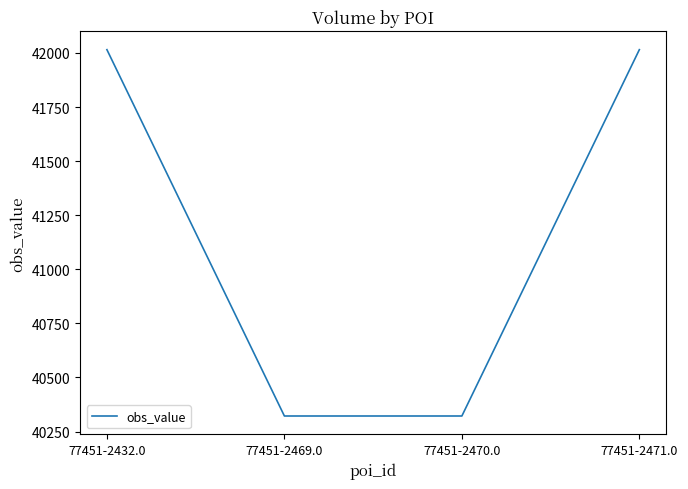

What is the ratio of the value at 77451-2469.0 to the value at 77451-2470.0?

1.0